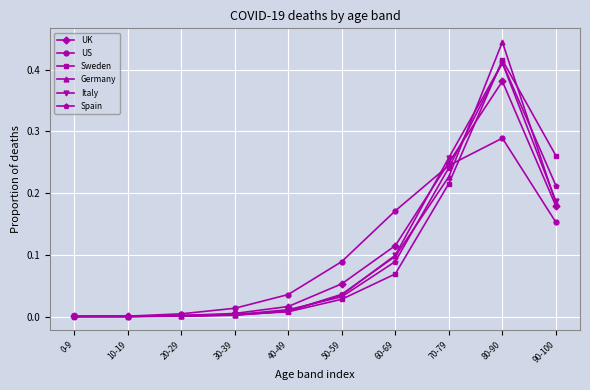

Does the chart display data point markers on the line(s)?

Yes